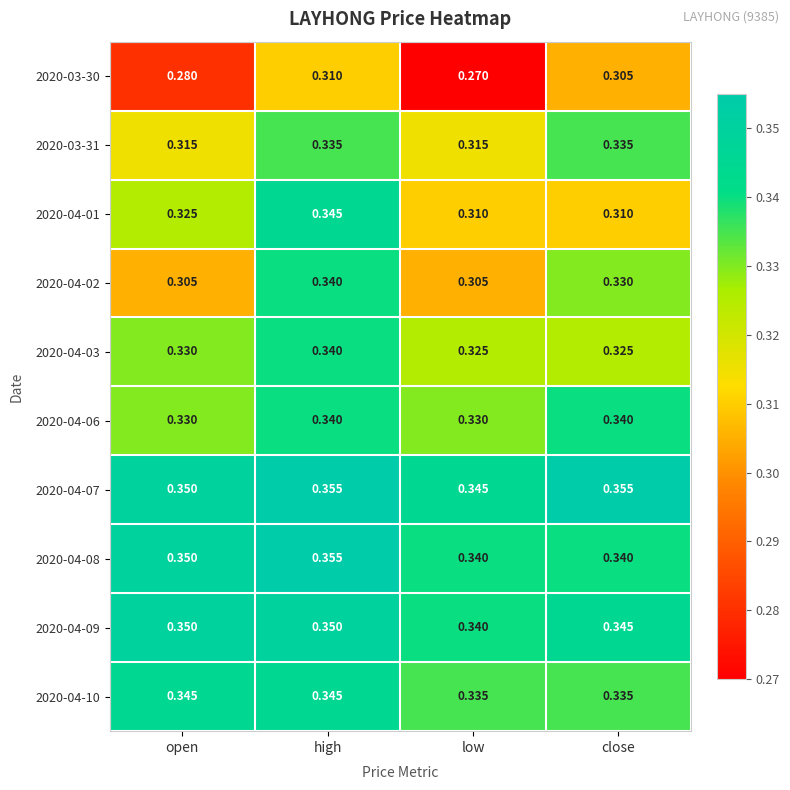

Which category has the lowest value across all series?

low